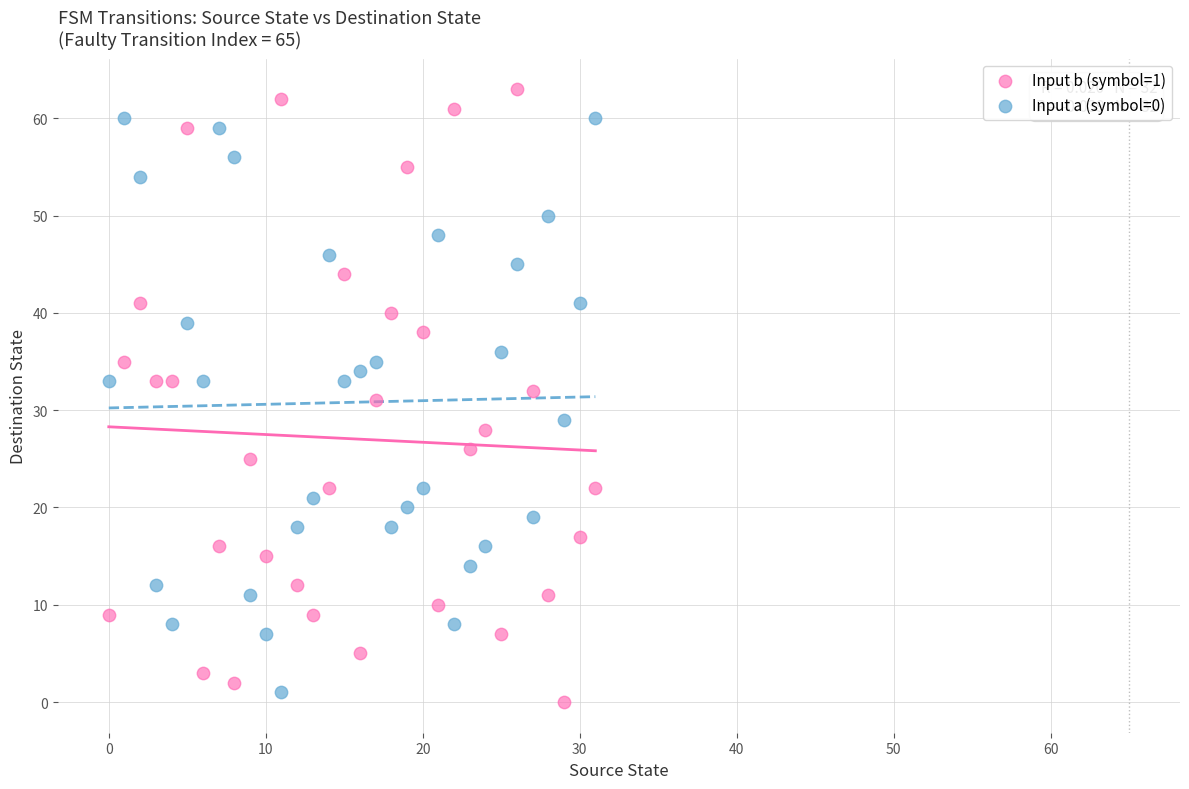

Which series has the widest spread of Y values?

Input b (symbol=1)